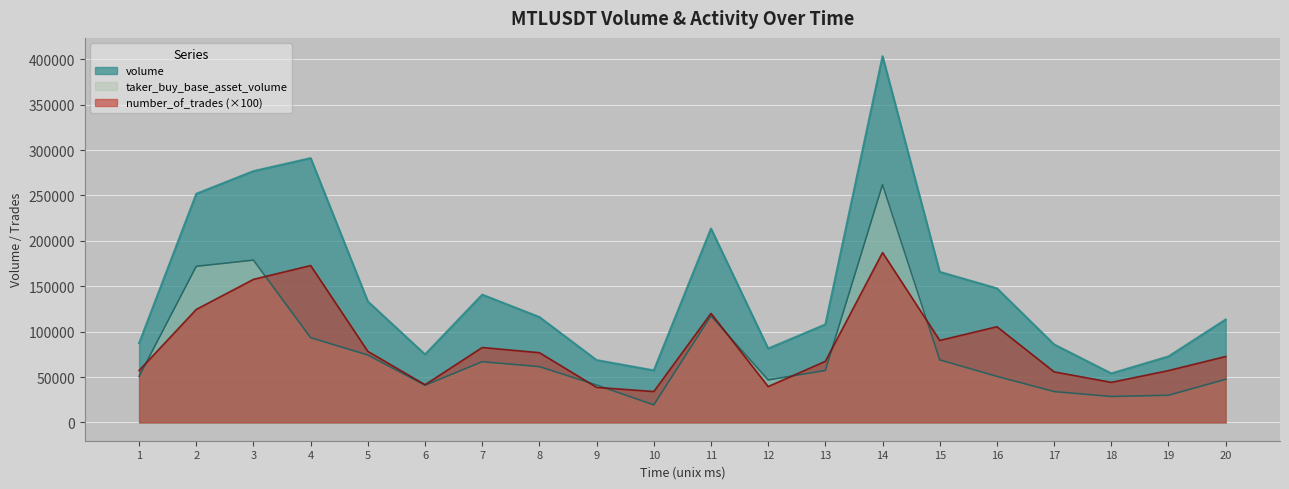

Reading right to left, list all the values displayed in this chart.

volume: 113333	72684	53984	85892	147689	165834	403446	107910	81391	213610	57297	68643	116040	140742	74909	133238	291150	276833	251901	87311
taker_buy_base_asset_volume: 47466	29886	28526	33937	50703	68873	261939	57205	46758	117371	19288	41160	61437	66841	40926	74185	93309	178729	171941	50530
number_of_trades: 72600	57100	44100	55700	105400	90300	187100	67300	39500	120100	34000	38600	76800	82500	41500	78200	172800	157600	124500	57200